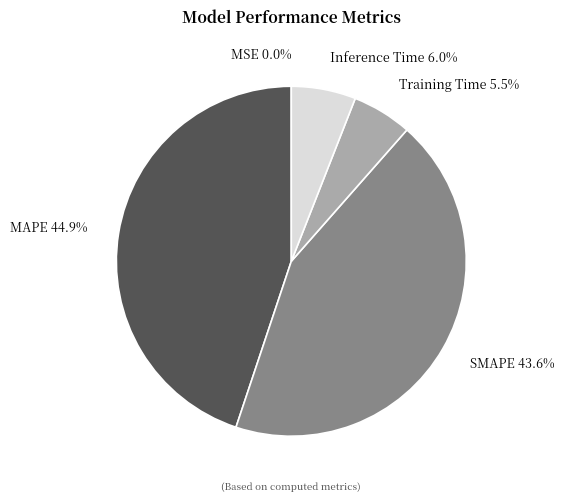

Does Training Time represent more than half of the total?

No